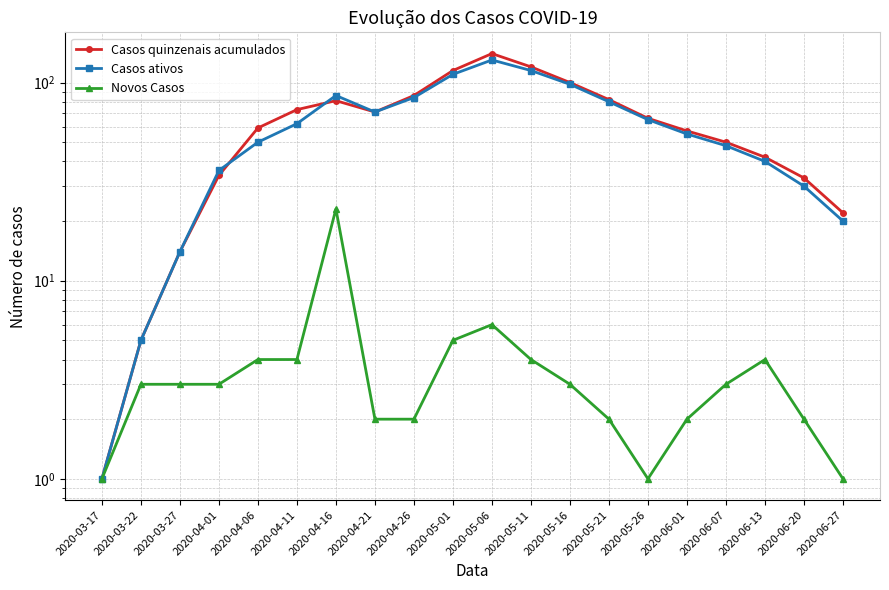

Read the Casos quinzenais acumulados value at 2020-05-21, to the nearest 50.

100